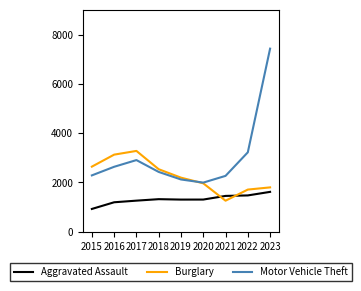

True or false: Motor Vehicle Theft has a value of 7430 at 2023.

True